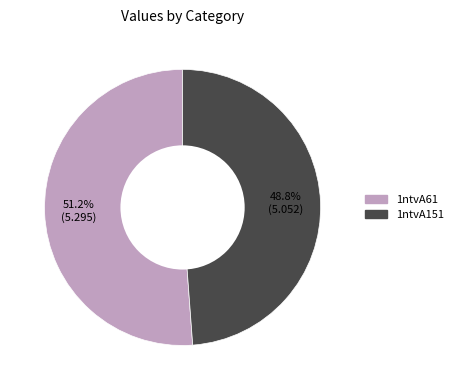

Between 1ntvA151 and 1ntvA61, which is larger?

1ntvA61